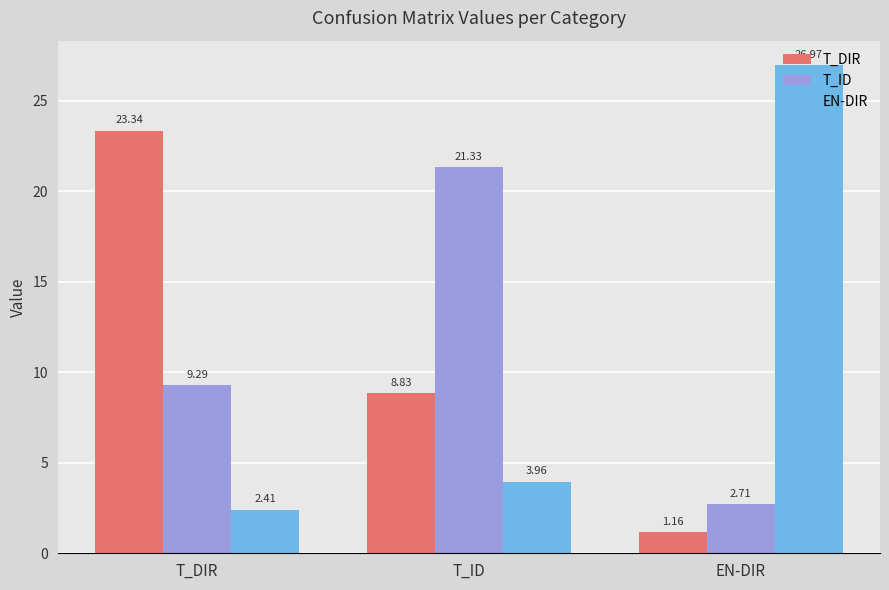

Rank the categories by T_DIR value from lowest to highest.

EN-DIR, T_ID, T_DIR